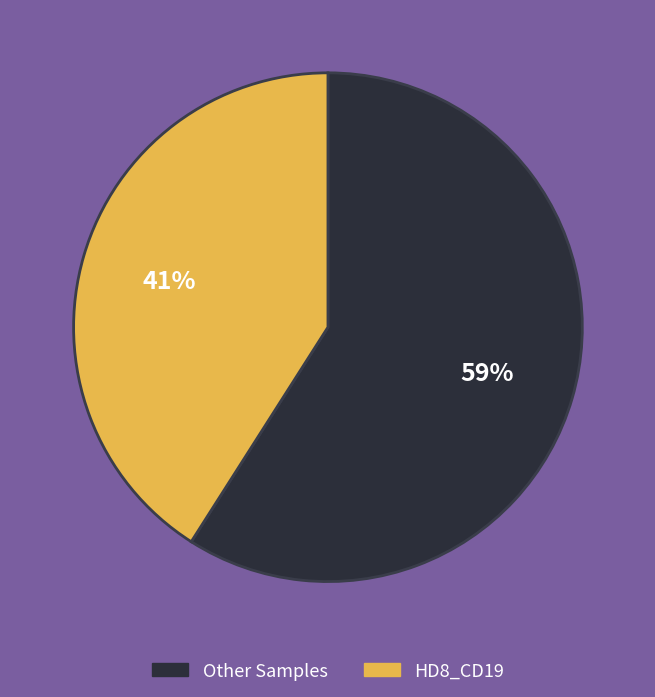

Do HD8_CD19 and Other Samples together represent more than half of the pie?

Yes